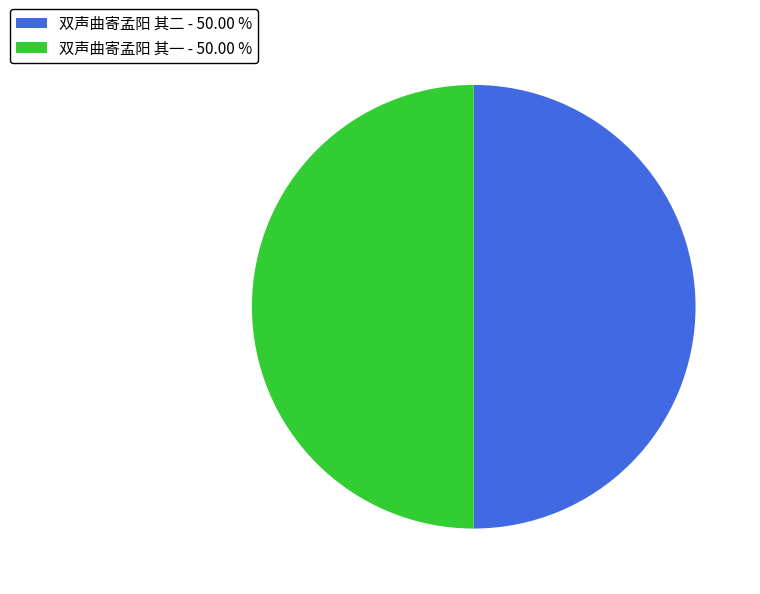

Combined, do 双声曲寄孟阳 其二 - 50.00 % and 双声曲寄孟阳 其一 - 50.00 % account for over 50%?

Yes